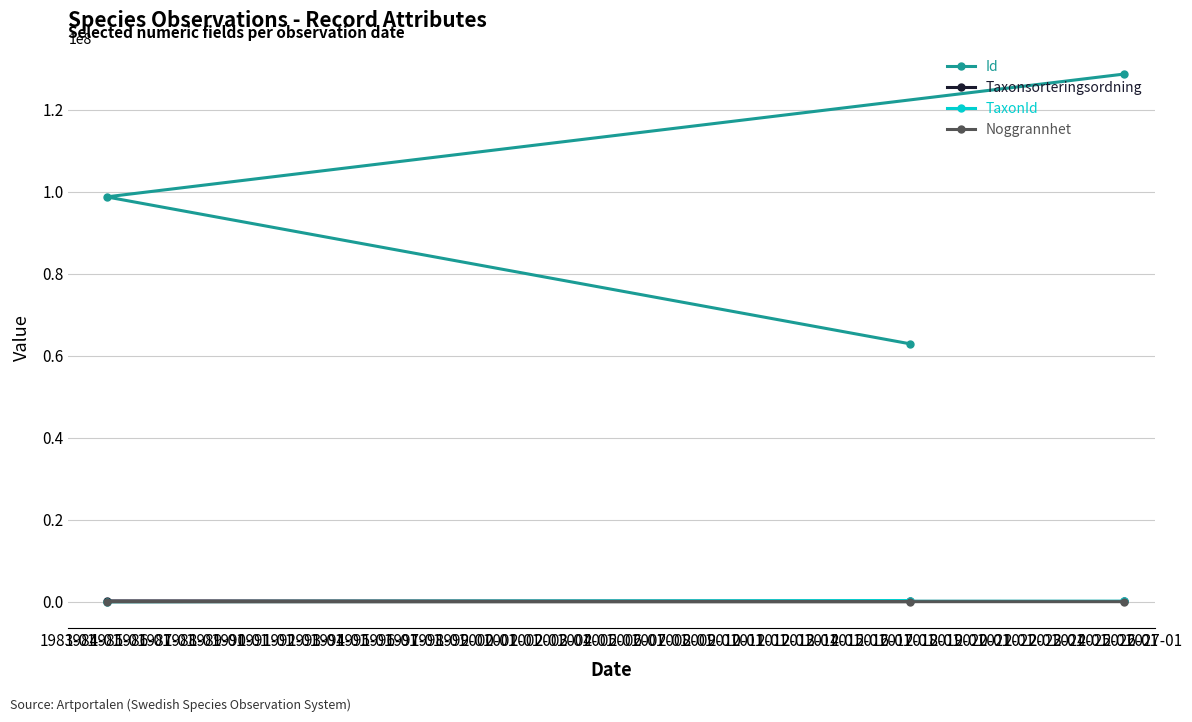

How many lines are shown in the chart?

4